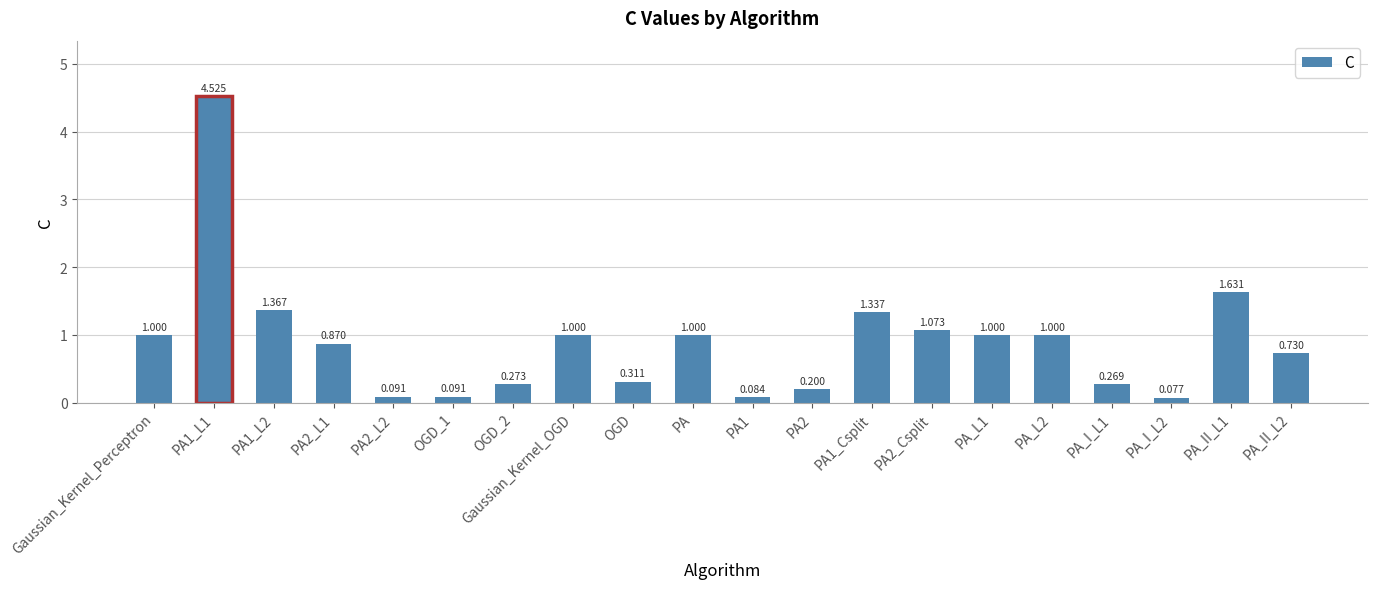

Which category has the highest value across all series?

PA1_L1